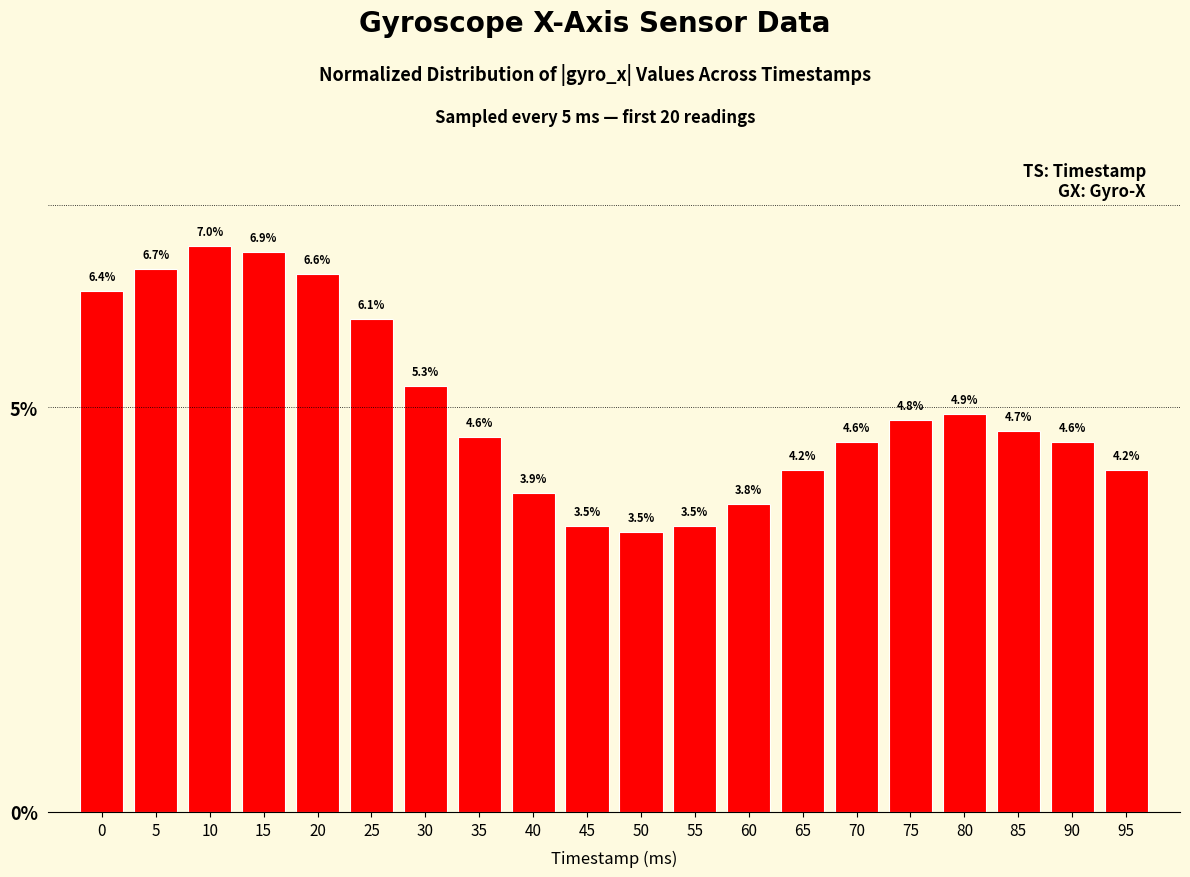

What is the sum of all values?

100.0